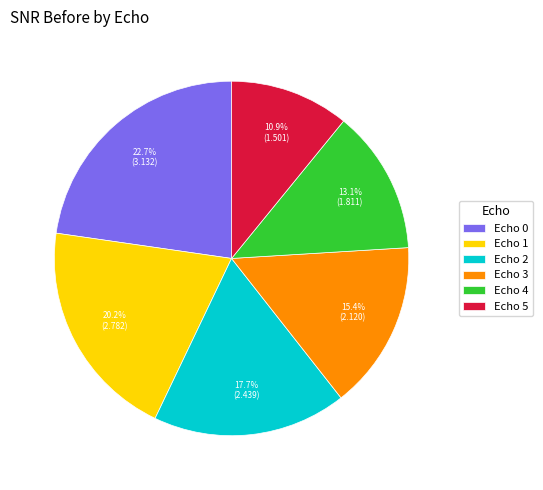

To the nearest percent, what is the average slice percentage?

17%